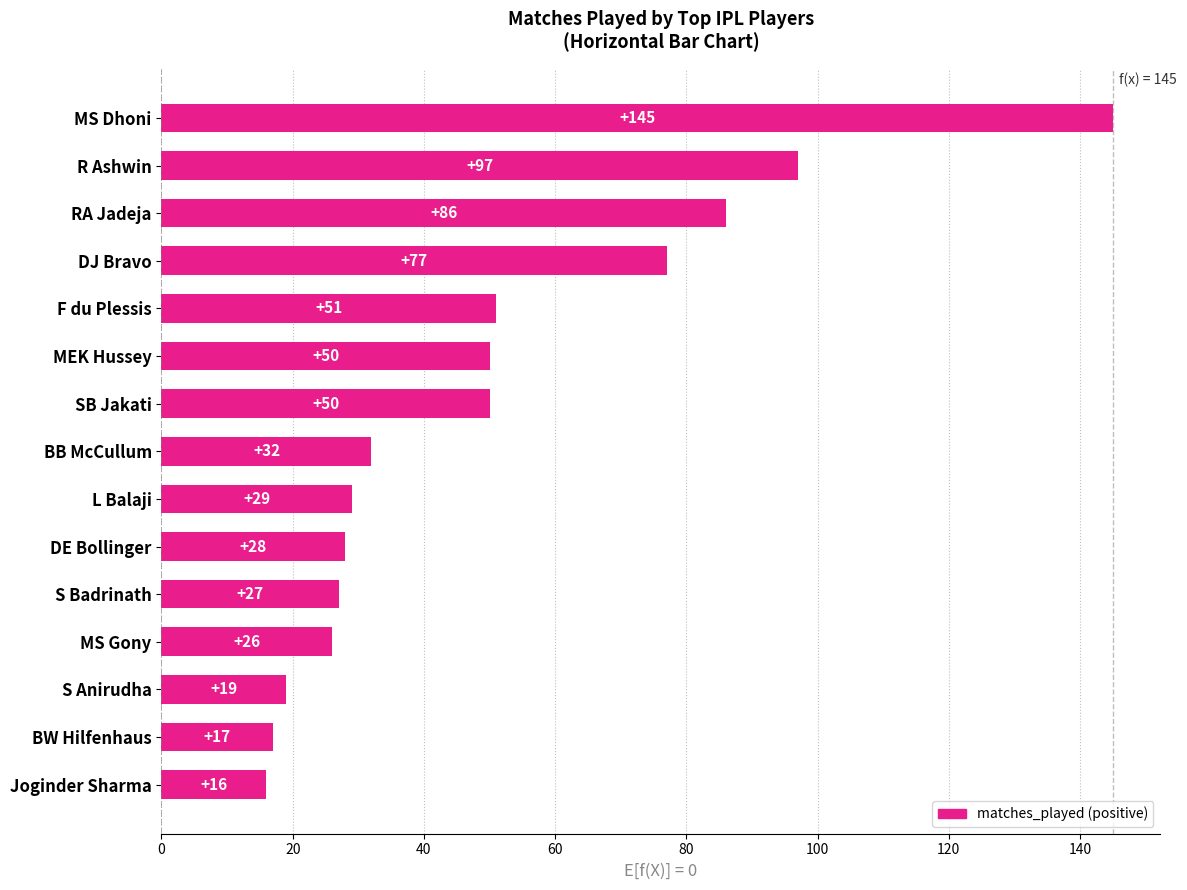

What position from the top is Joginder Sharma?

15